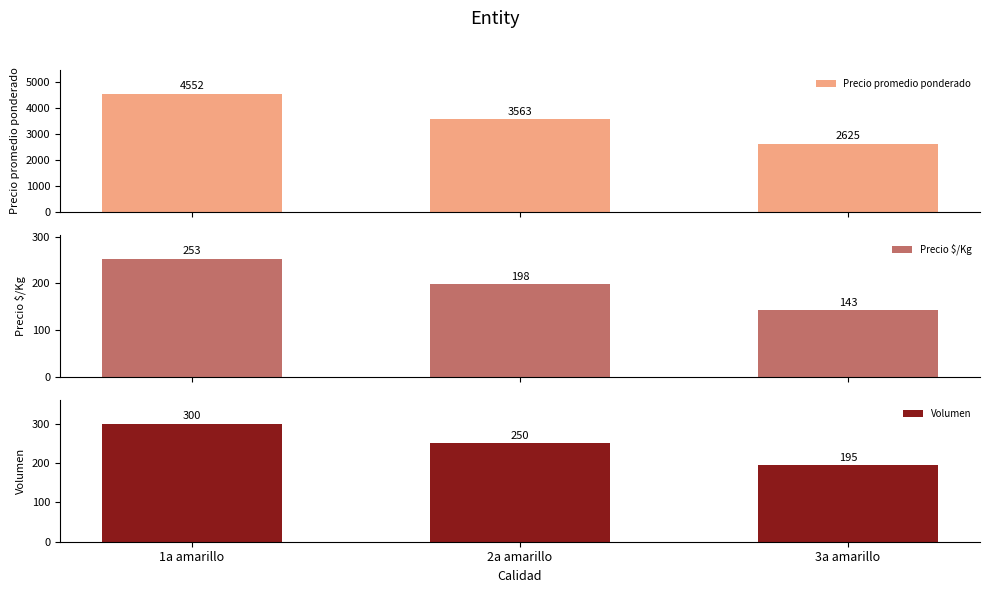

Reading left to right, list all the values displayed in this chart.

Precio promedio ponderado: 4552	3563	2625
Precio $/Kg: 253	198	143
Volumen: 300	250	195